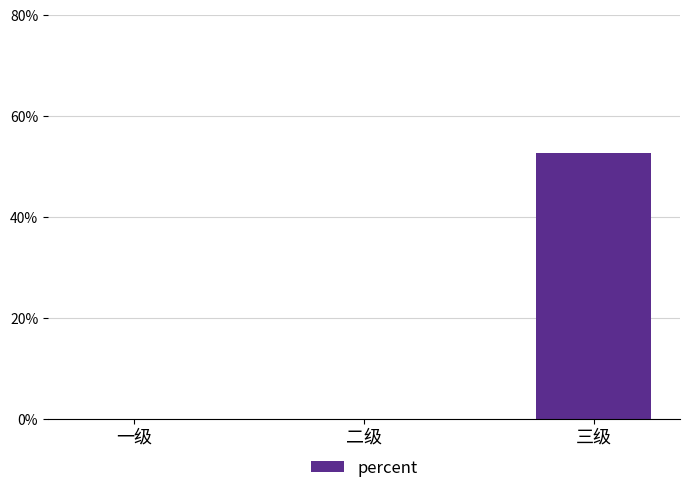

Reading right to left, transcribe all the data shown in this chart.

0.5	0.0	0.0